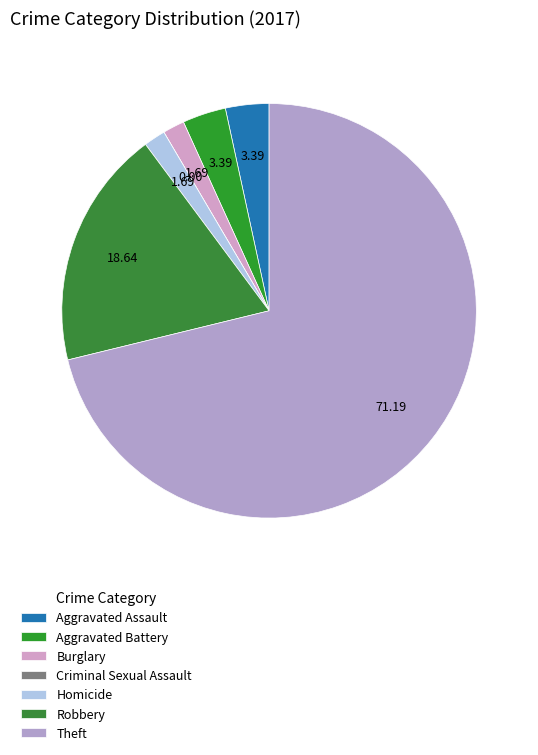

What is the change in value from Aggravated Assault to Homicide?

-1